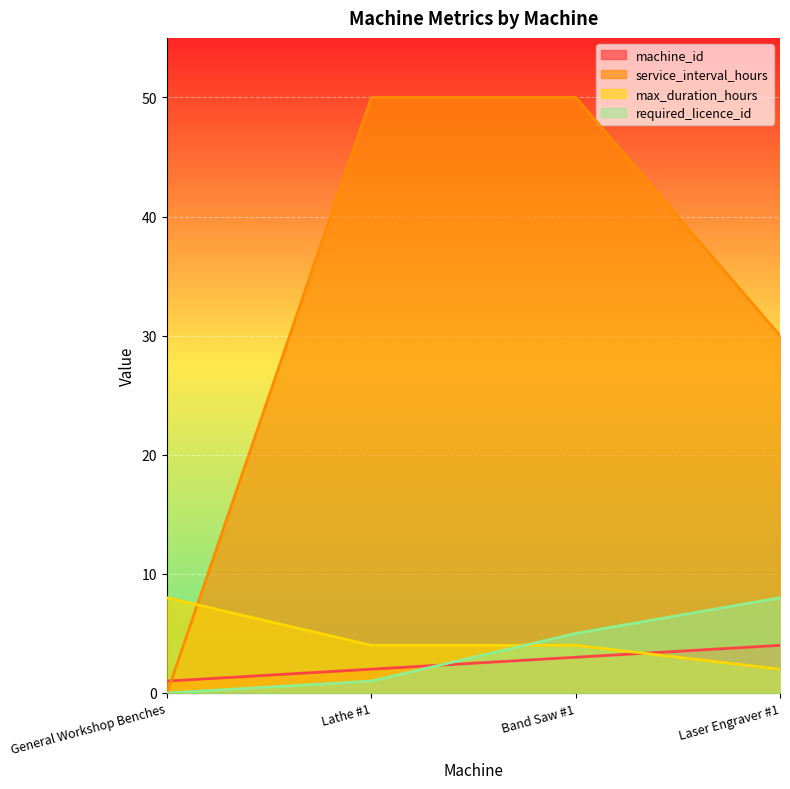

Which has a higher value, Laser Engraver #1 or General Workshop Benches?

Laser Engraver #1